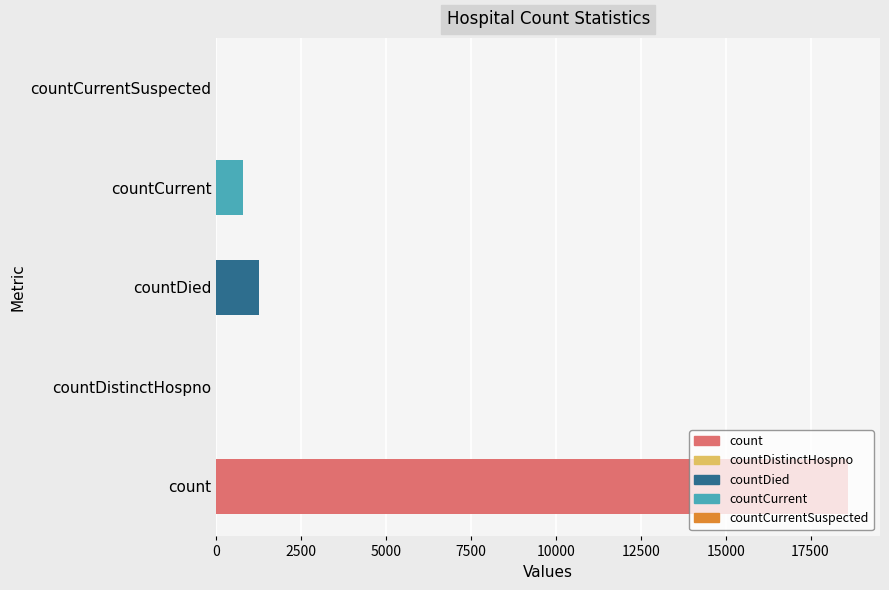

The value at 10000 is 0. True or false?

True